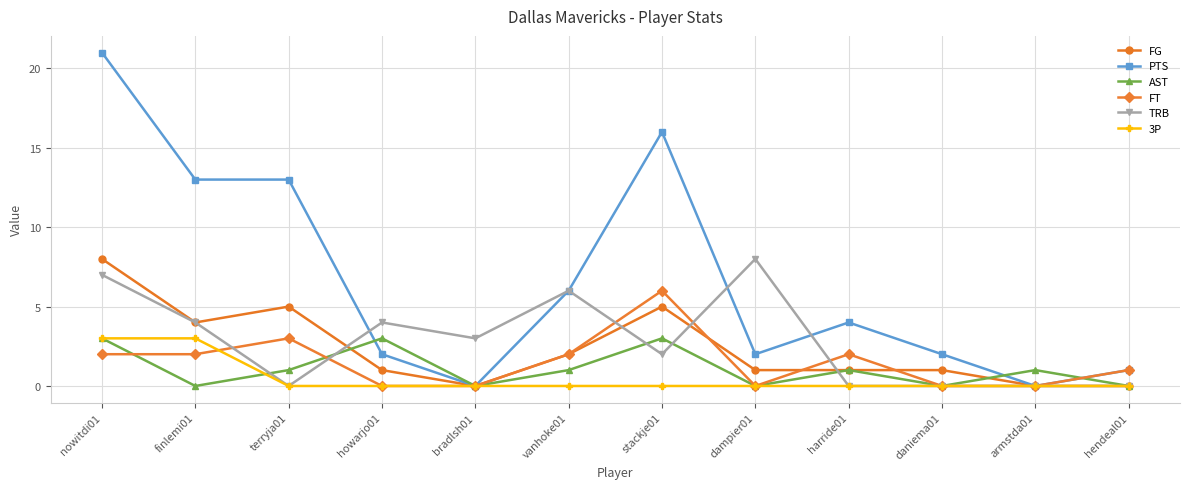

What is the value of the FG point at the 3rd from the left?

5